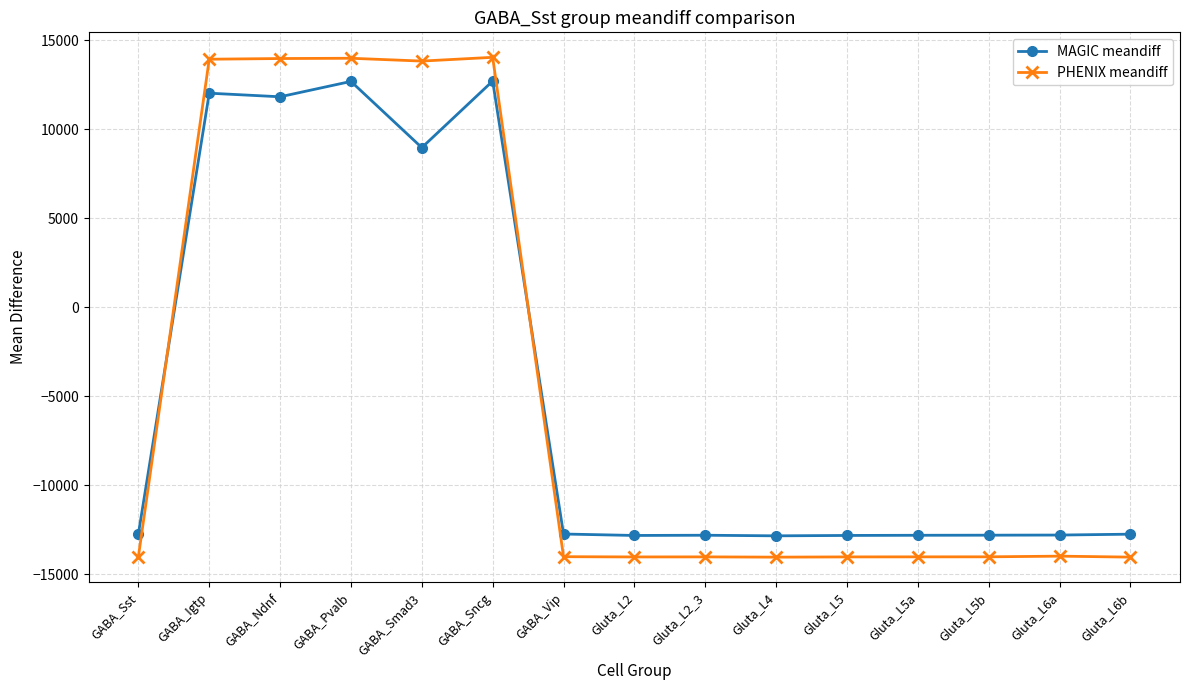

What is the sum of all MAGIC meandiff values?

-69756.8